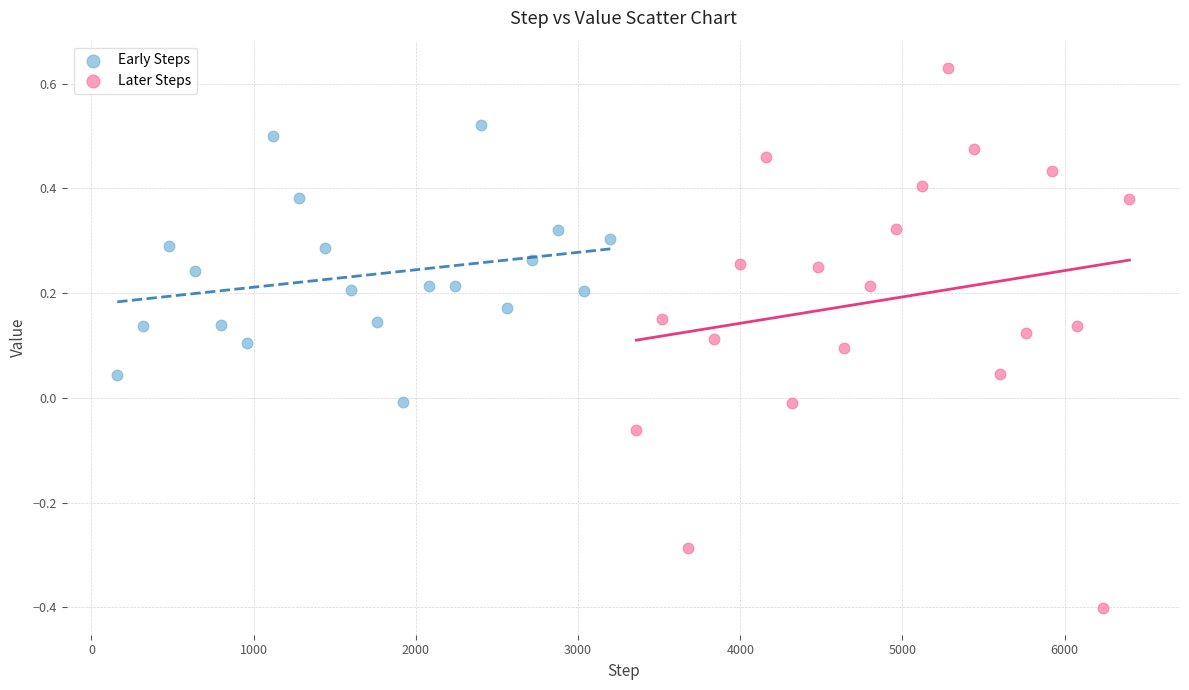

Which series reaches the minimum Y coordinate?

Later Steps